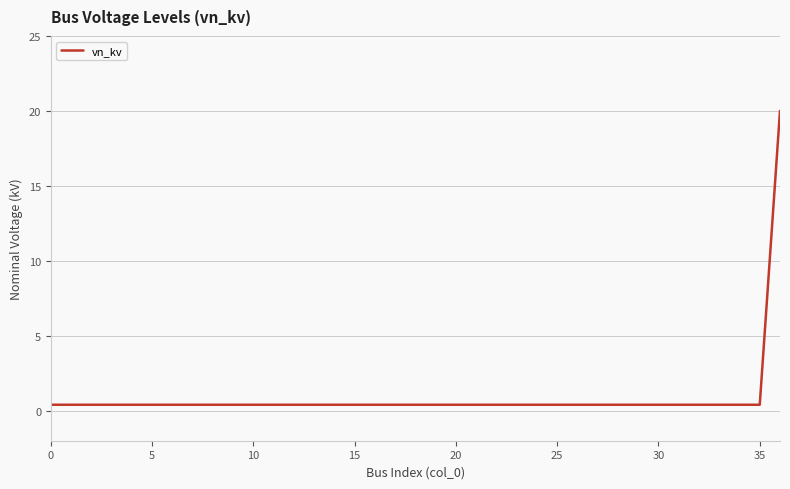

What is the maximum value shown in the chart?

20.0